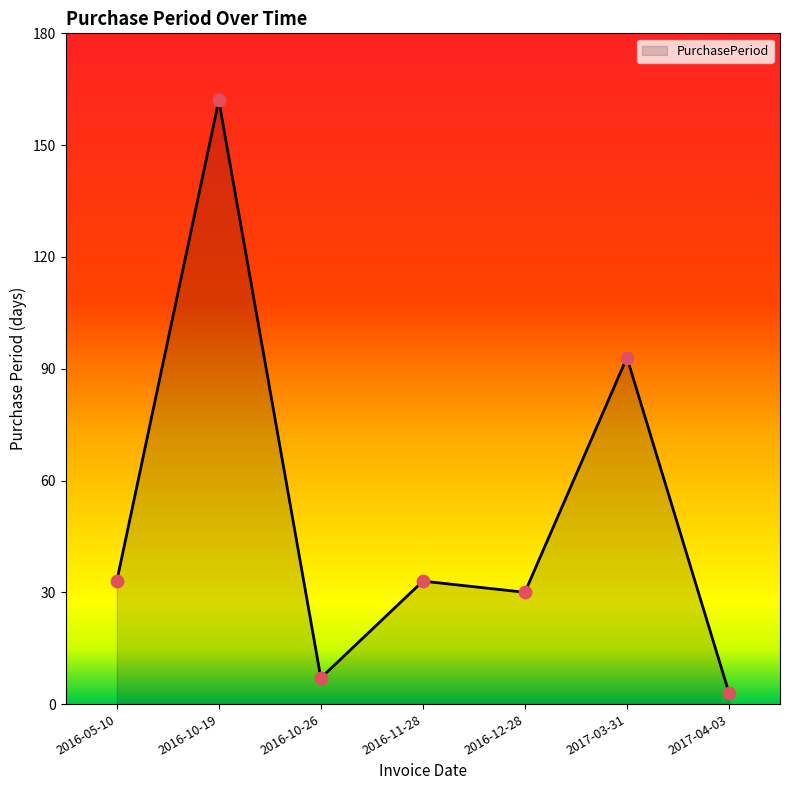

Approximately how many times larger is the value at 2017-03-31 compared to 2016-11-28?

2.8